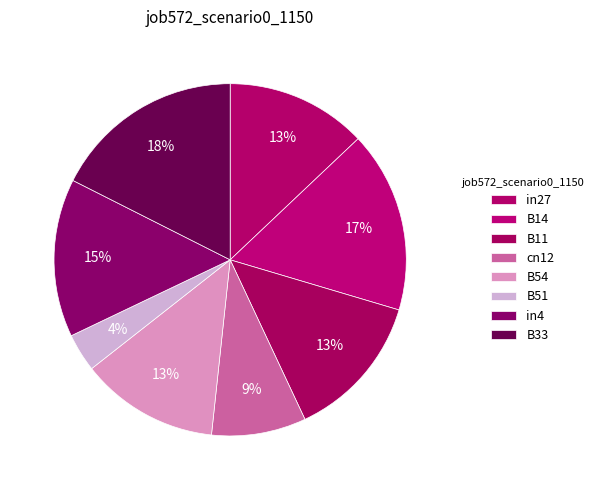

Which slice is the largest?

B33